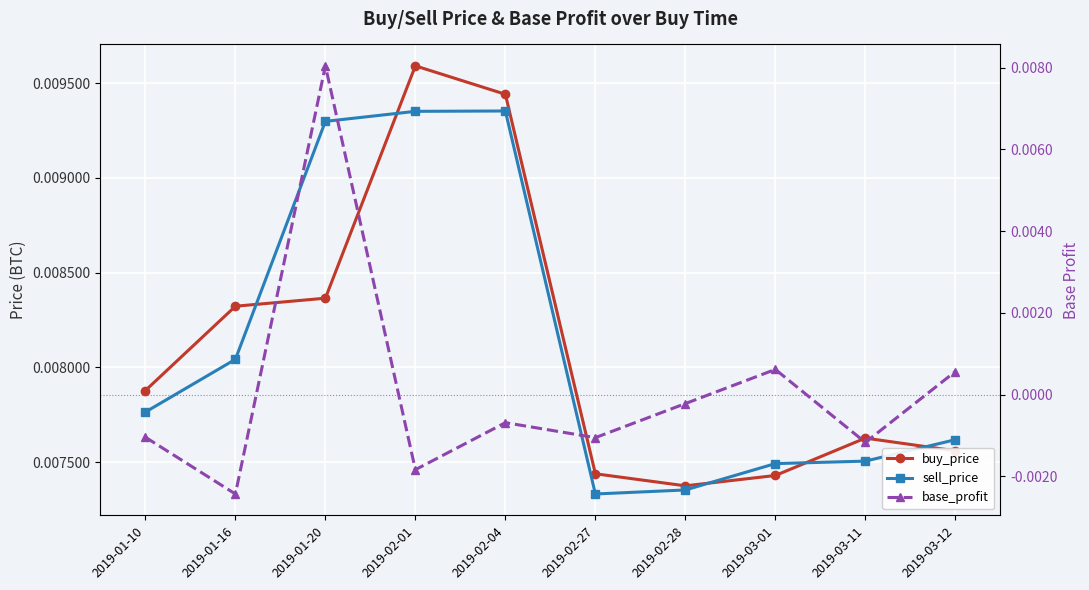

In buy_price, how many points are lower than both neighbors (excluding endpoints)?

1